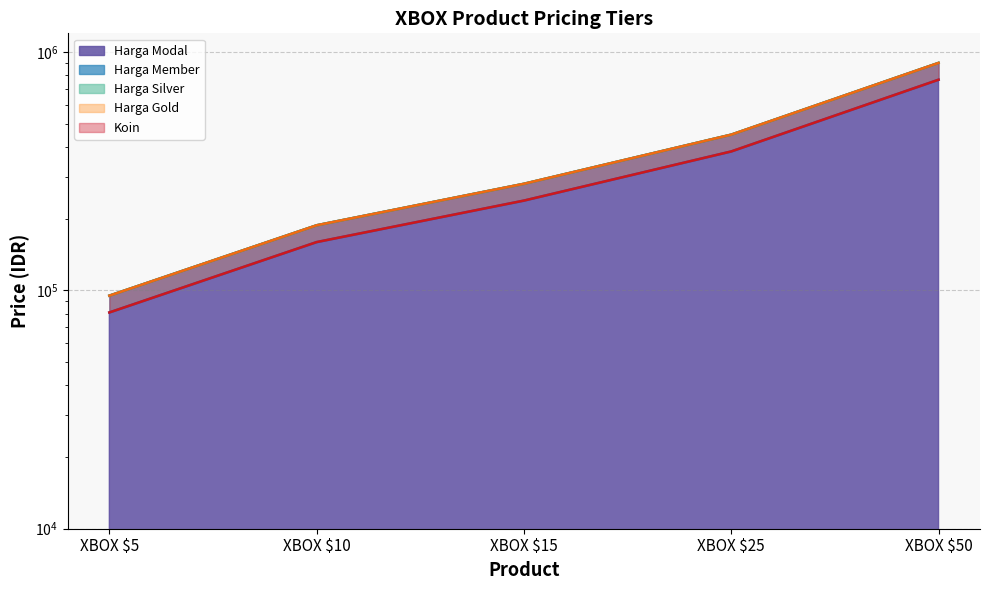

True or false: Koin line has more than 2 interior local peaks.

False